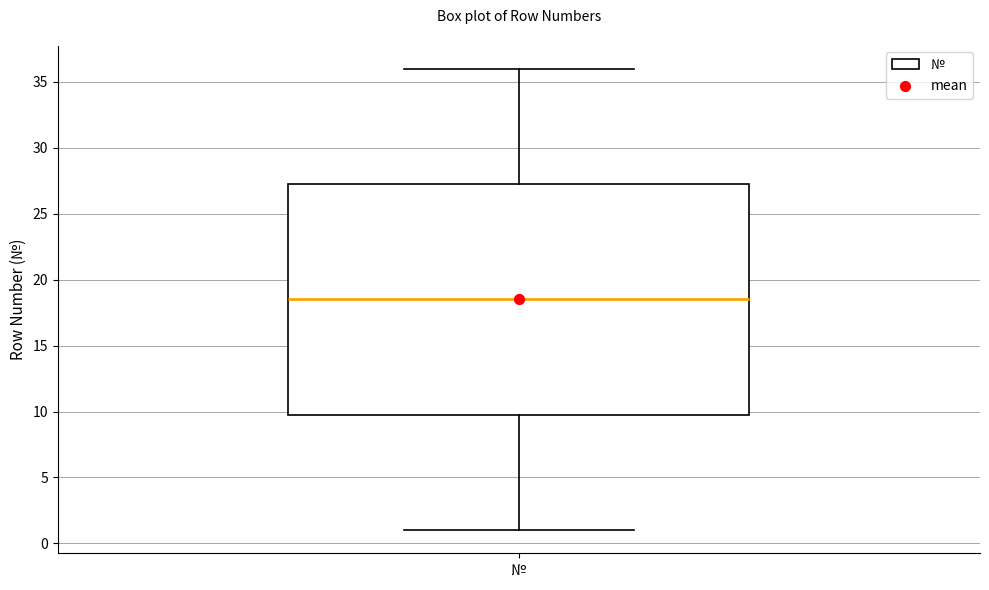

Read this box plot against the y-axis: the position of the median line, the range covered by the box, and the ends of both whiskers. The values are not printed on the chart, so give them approximately, as read against the axis.

median 18.5, box 10.0 to 27.5, whiskers 1.0 to 36.0